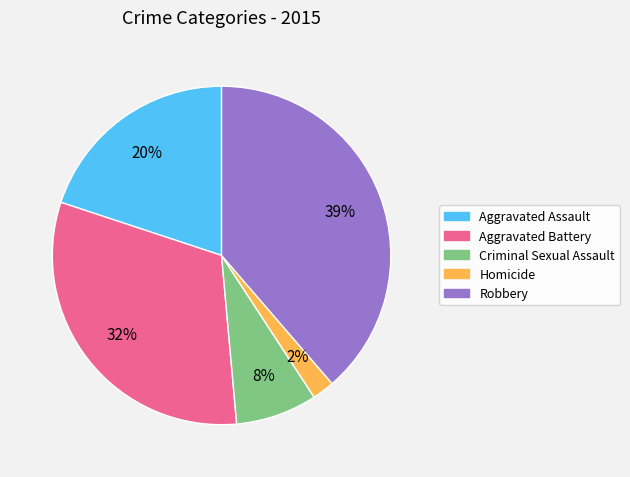

The Aggravated Battery slice represents 32% of the pie. True or false?

True